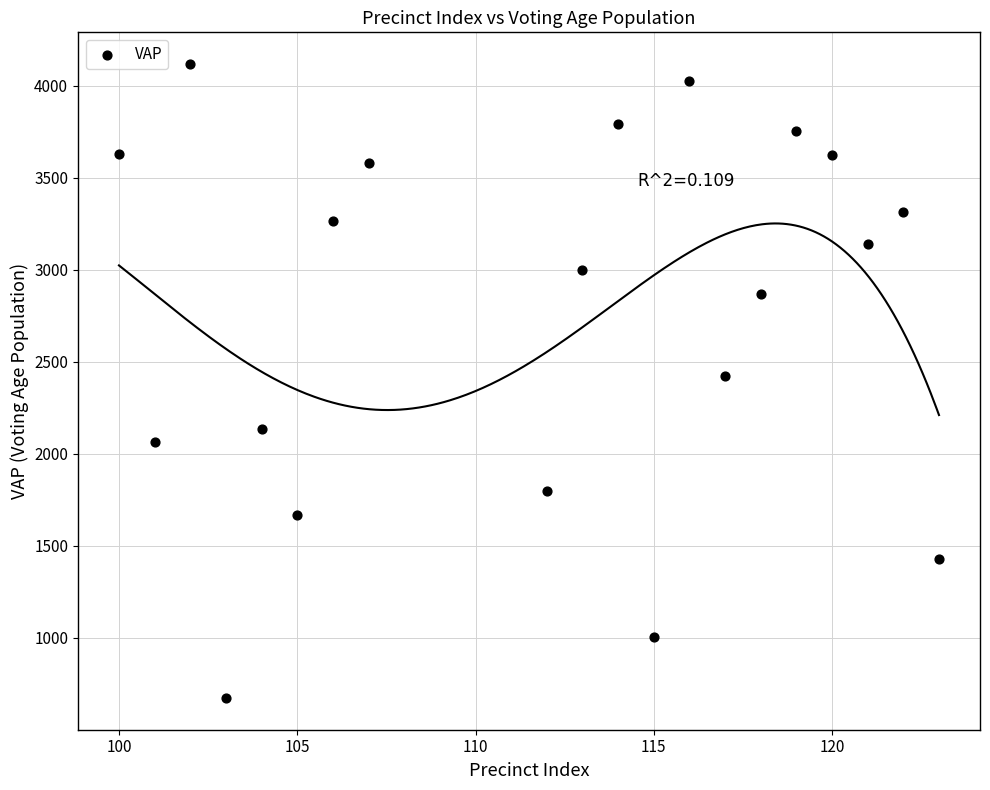

What is the range of Y values (max minus min)?

3443